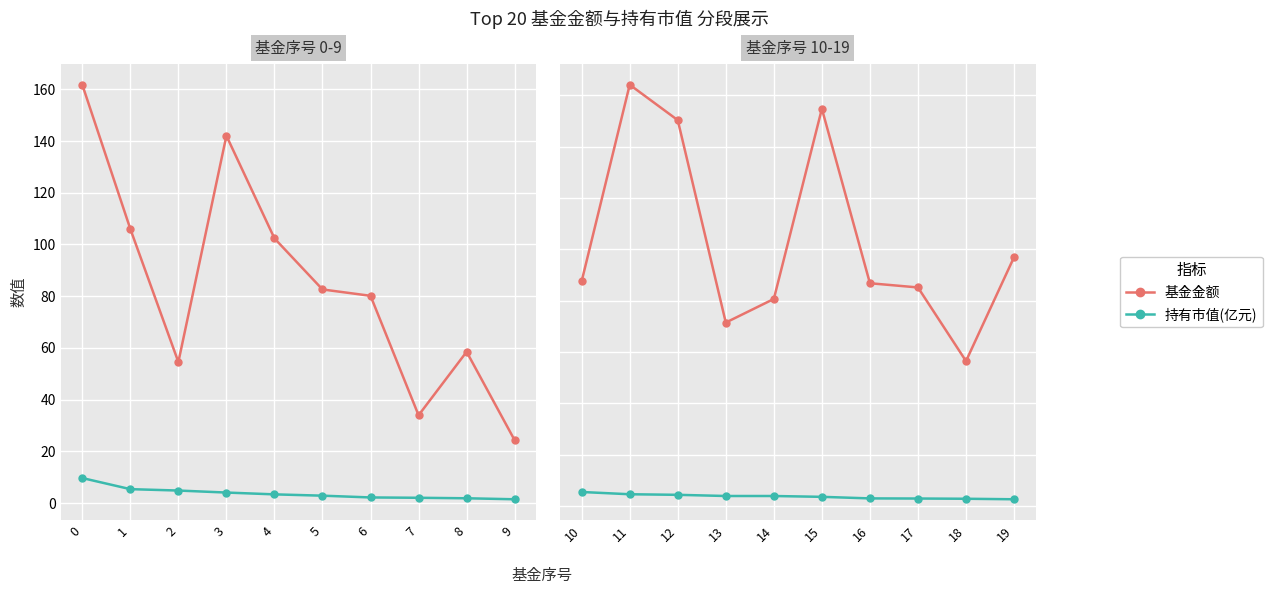

Which series has the widest spread of values?

基金金额